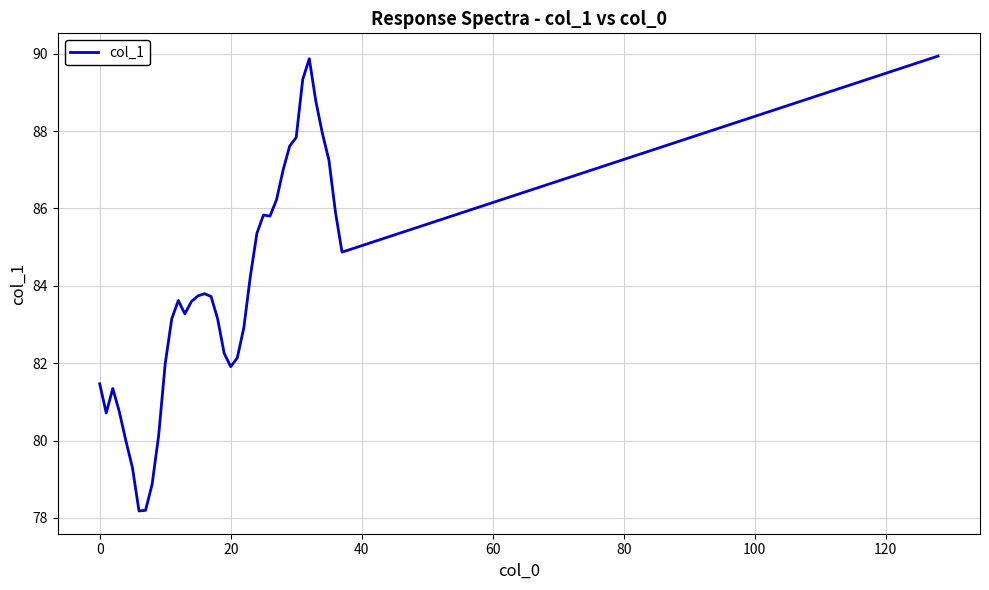

What is the difference between the maximum and minimum values?

11.8